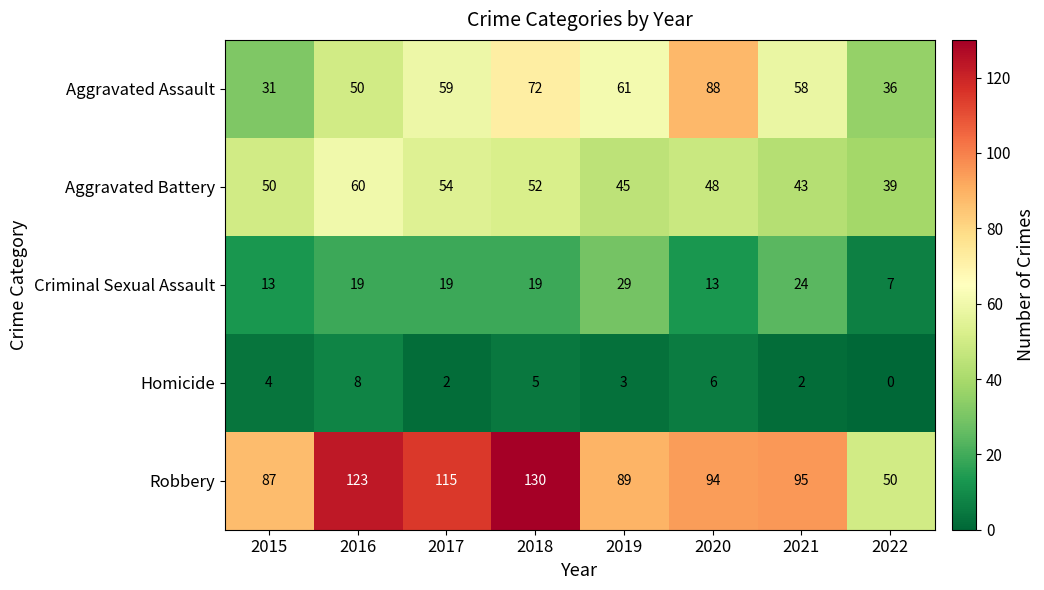

The Robbery series shows 130 at 2018. True or false?

True